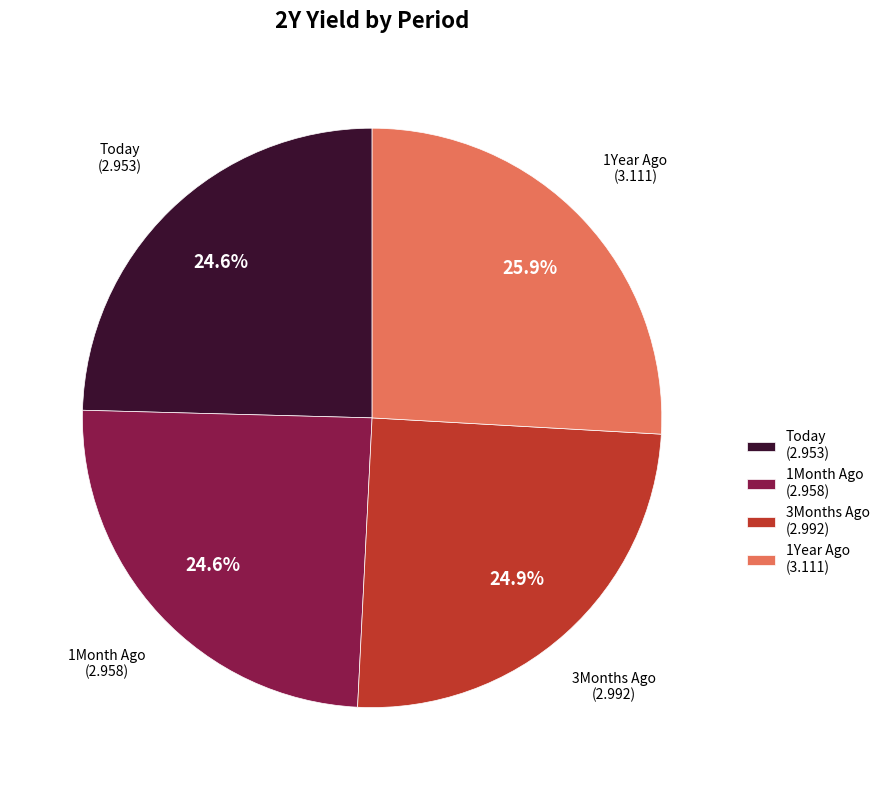

Which category has the biggest portion of the pie?

1Year Ago